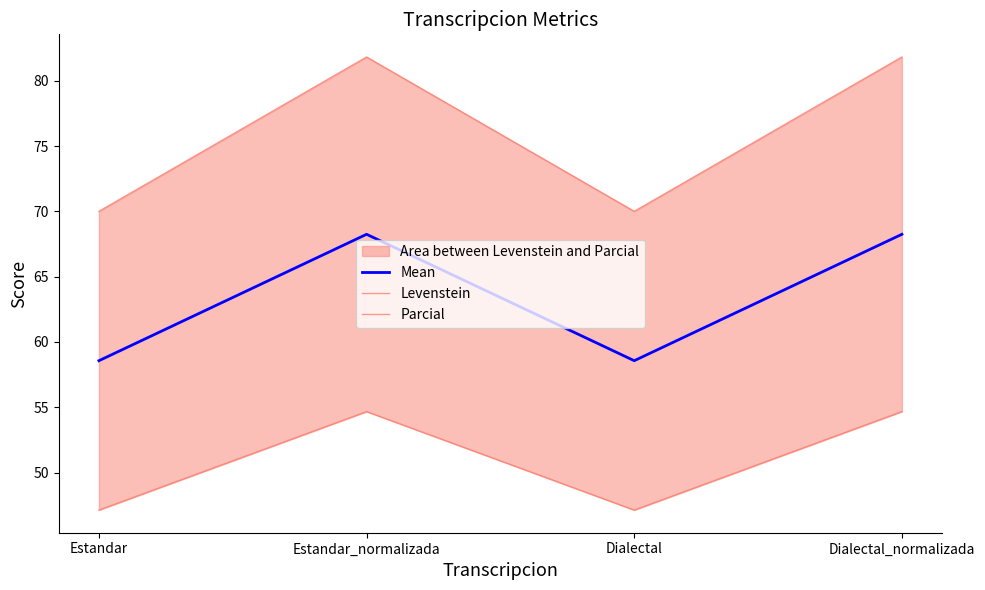

At which label does Parcial reach its minimum?

Estandar